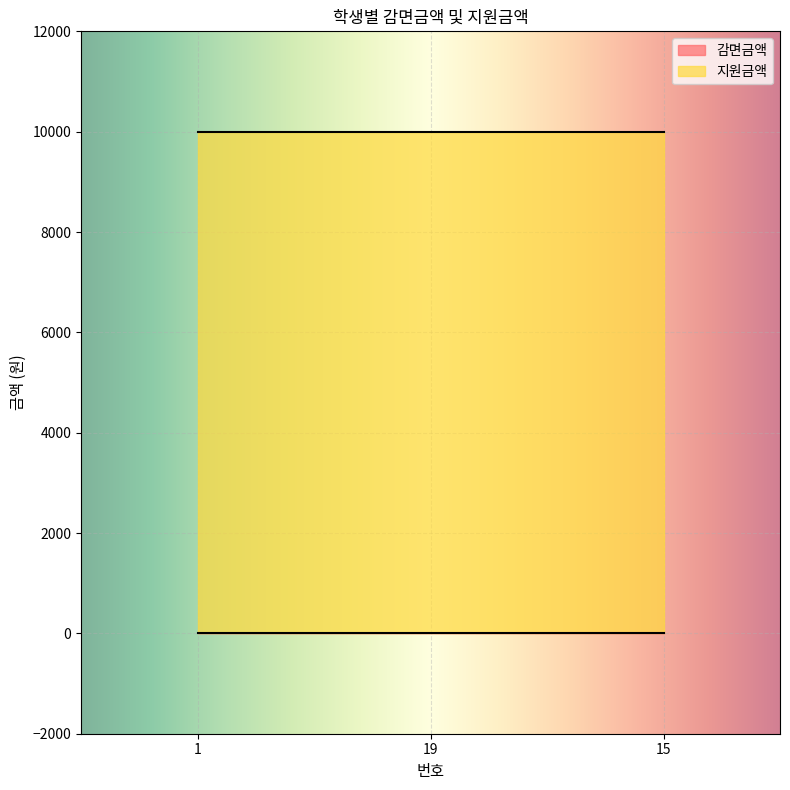

List the labels in order of 지원금액 value, smallest first.

1, 19, 15